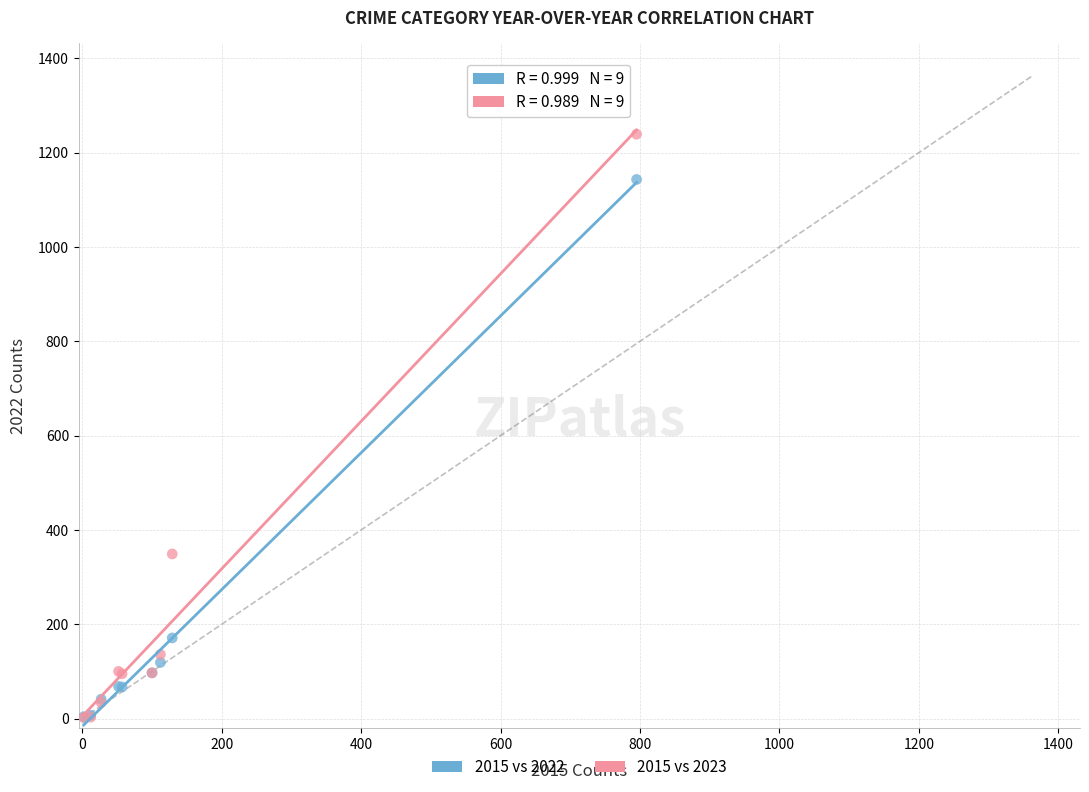

Which series has the widest spread of Y values?

2015 vs 2023